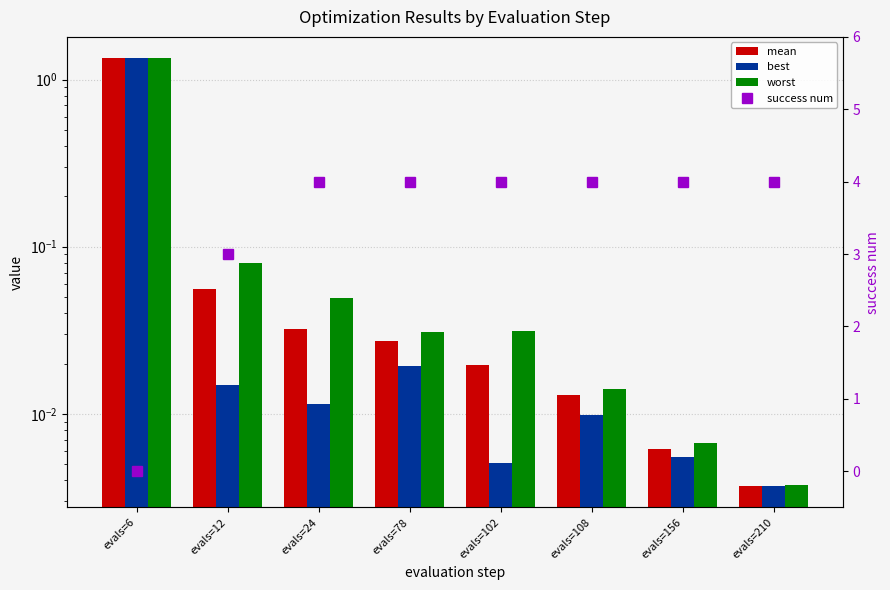

Count the number of data series in this chart.

4